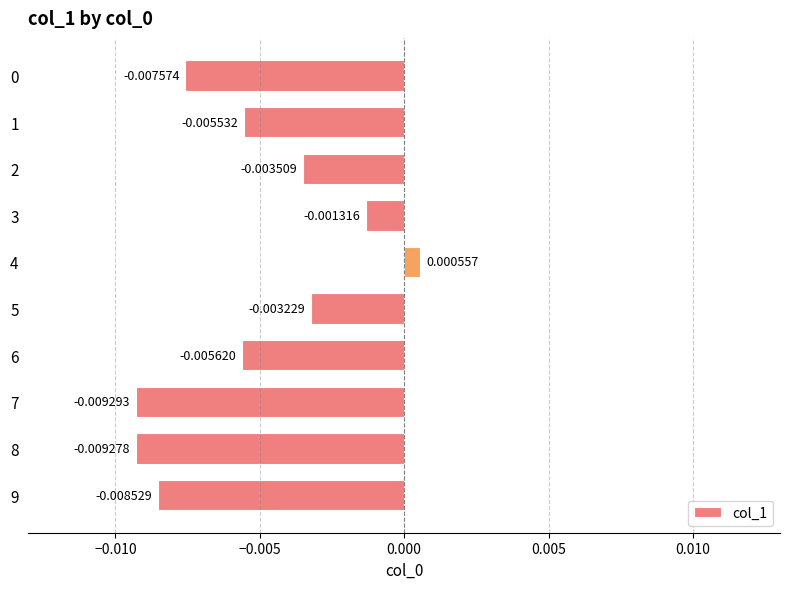

How many data points does each series have?

10